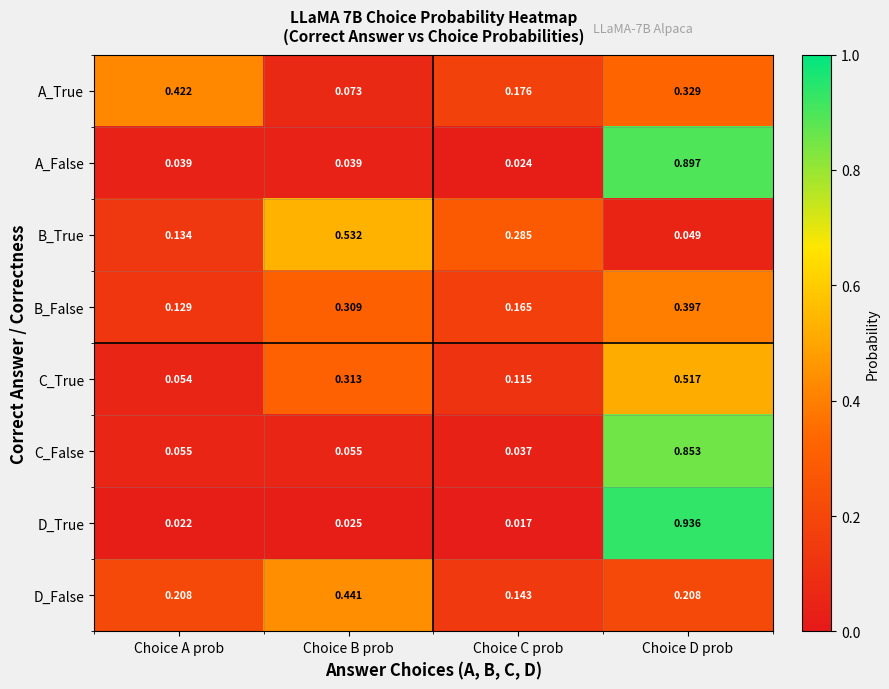

Is the value of A_False at Choice C prob greater than the value of D_True at Choice A prob?

Yes